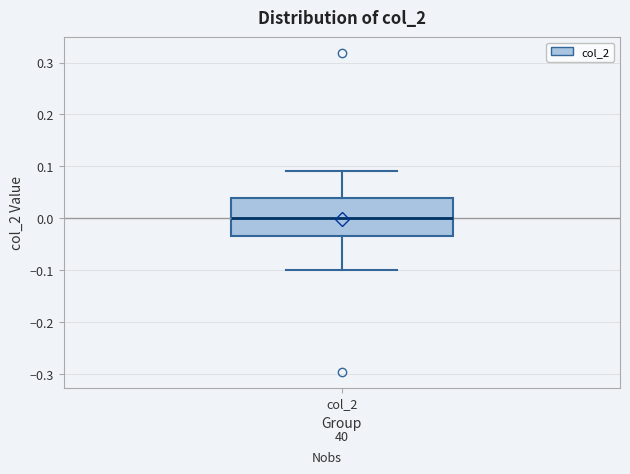

Transcribe this box plot: give where the median line is, the range the box spans, and where the two whiskers end, as read against the y-axis. The values are not printed on the chart, so give them approximately, as read against the axis.

median 0.00, box -0.03 to 0.04, whiskers -0.10 to 0.09